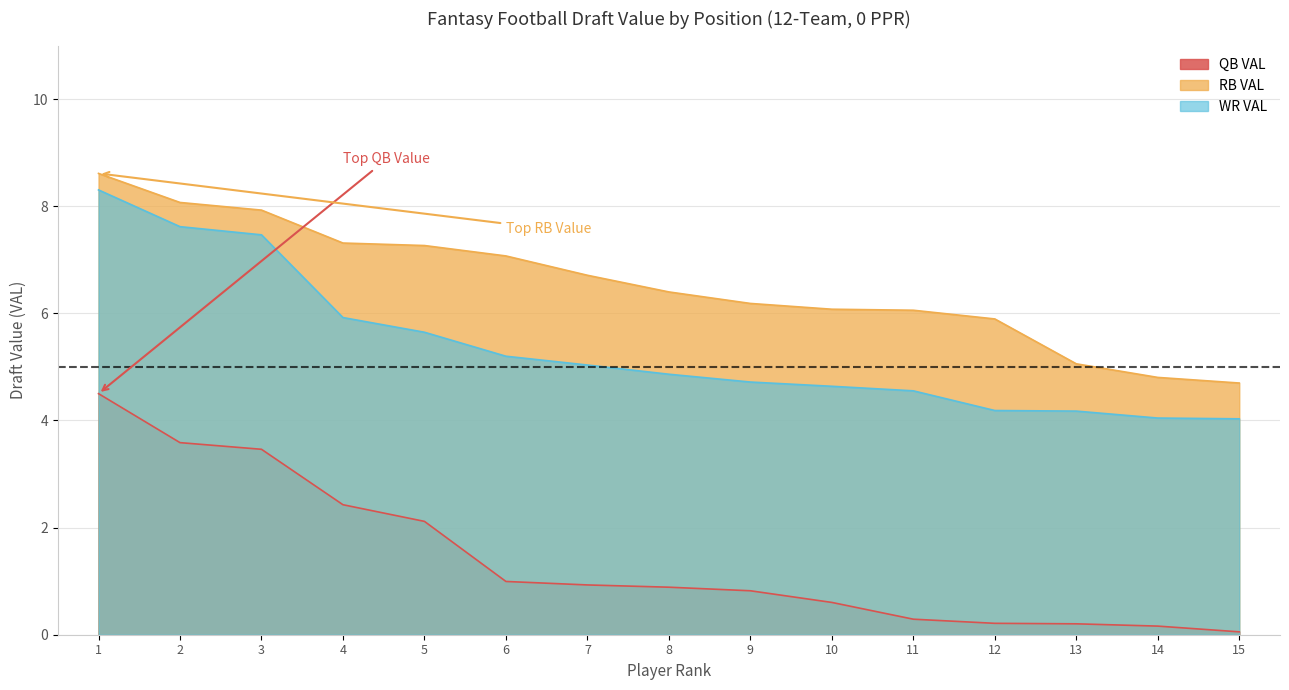

Reading right to left, what are all the values shown in this chart?

QB VAL: 0.1	0.2	0.2	0.2	0.3	0.6	0.8	0.9	0.9	1.0	2.1	2.4	3.5	3.6	4.5
RB VAL: 4.7	4.8	5.1	5.9	6.1	6.1	6.2	6.4	6.7	7.1	7.3	7.3	7.9	8.1	8.6
WR VAL: 4.0	4.0	4.2	4.2	4.6	4.6	4.7	4.9	5.0	5.2	5.6	5.9	7.5	7.6	8.3